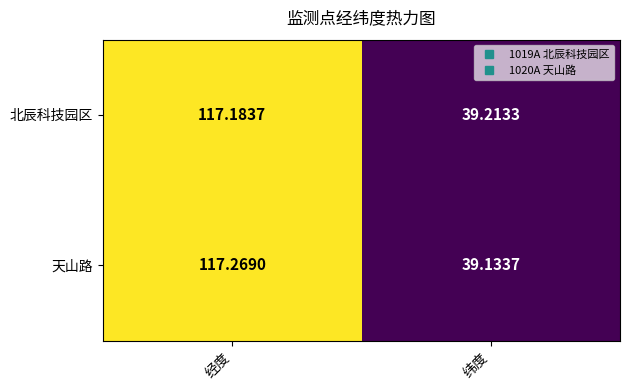

Which series has the largest range (max minus min)?

天山路